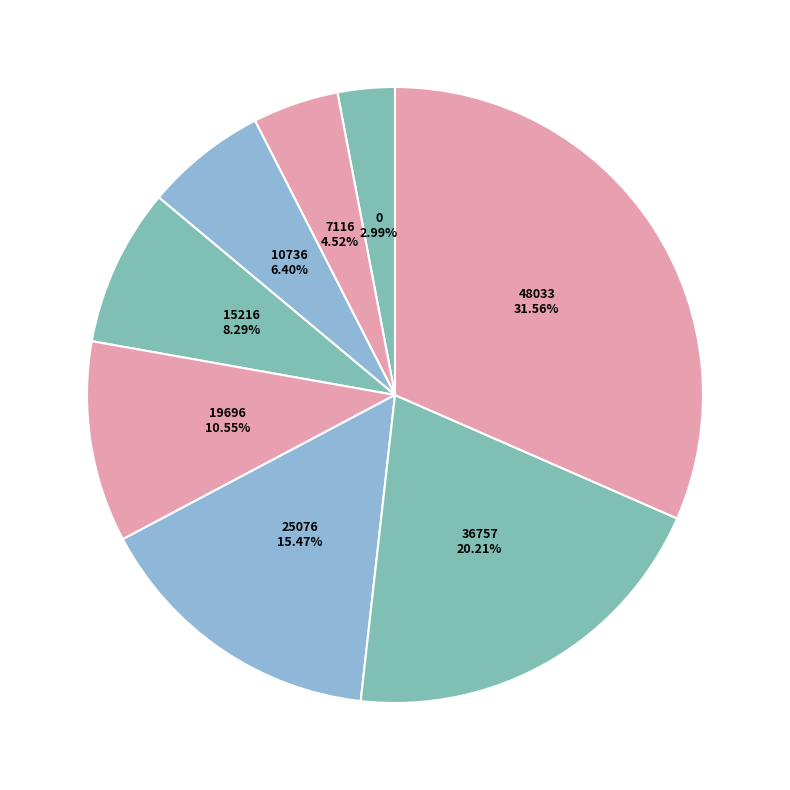

How many slices are in this pie chart?

8